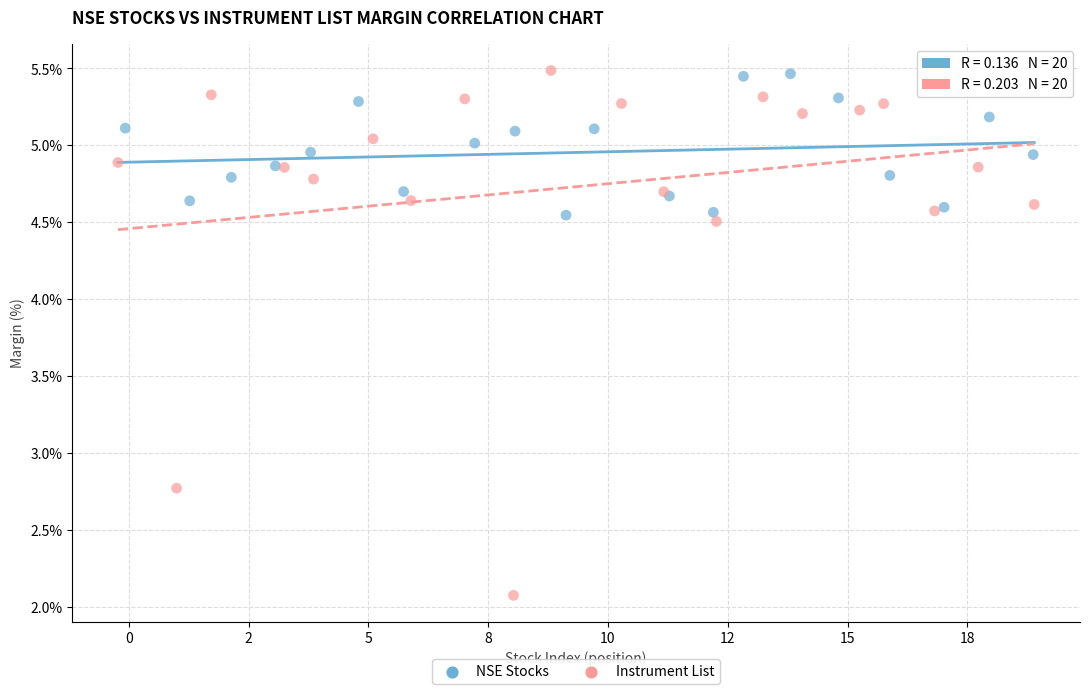

What are all the series names shown in the legend?

NSE Stocks, Instrument List